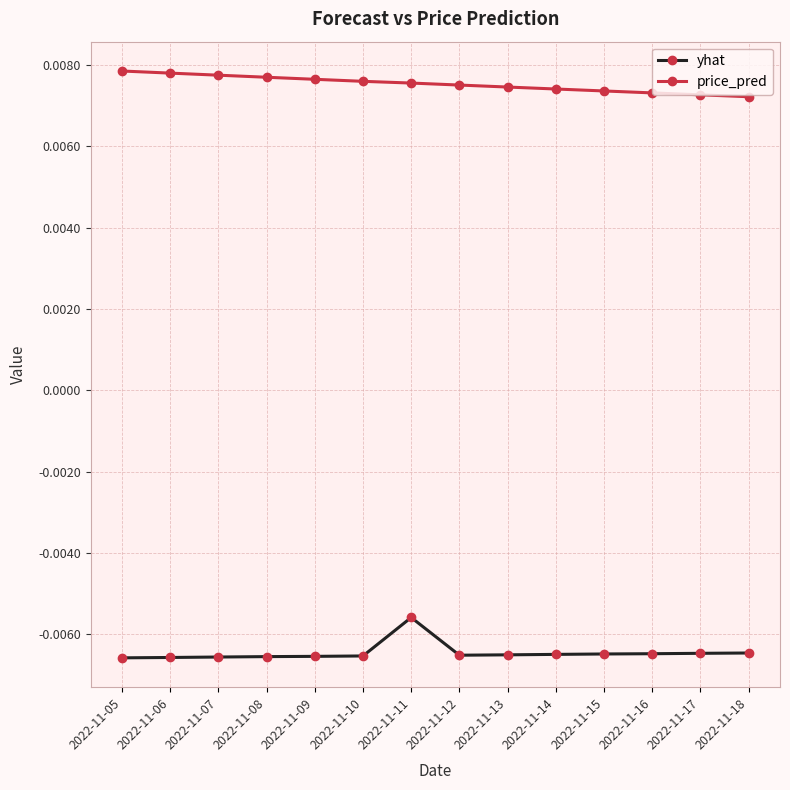

Where is yhat nearest to the value 0?

2022-11-11